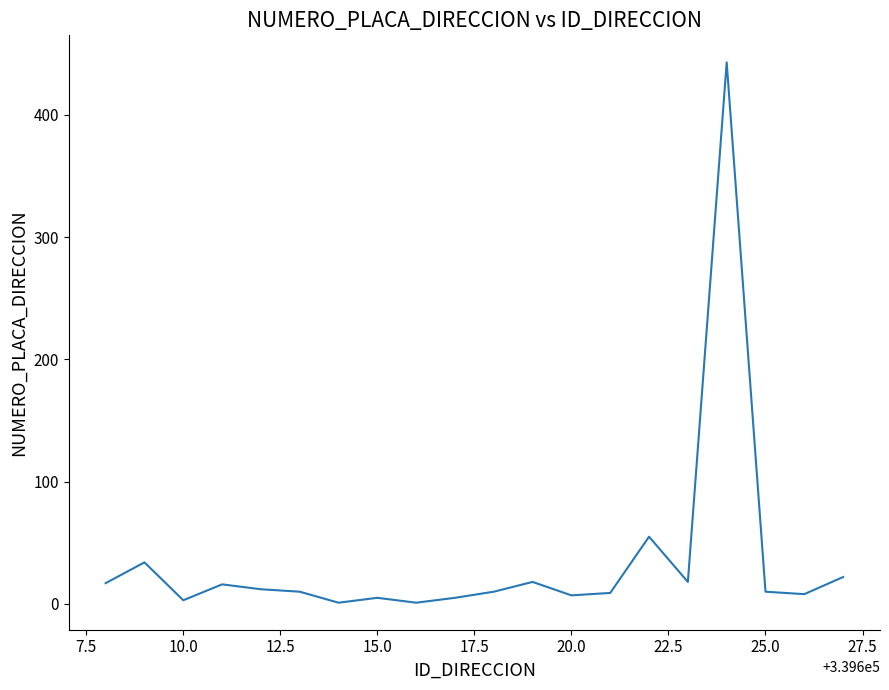

What is the difference between the maximum and minimum values?

442